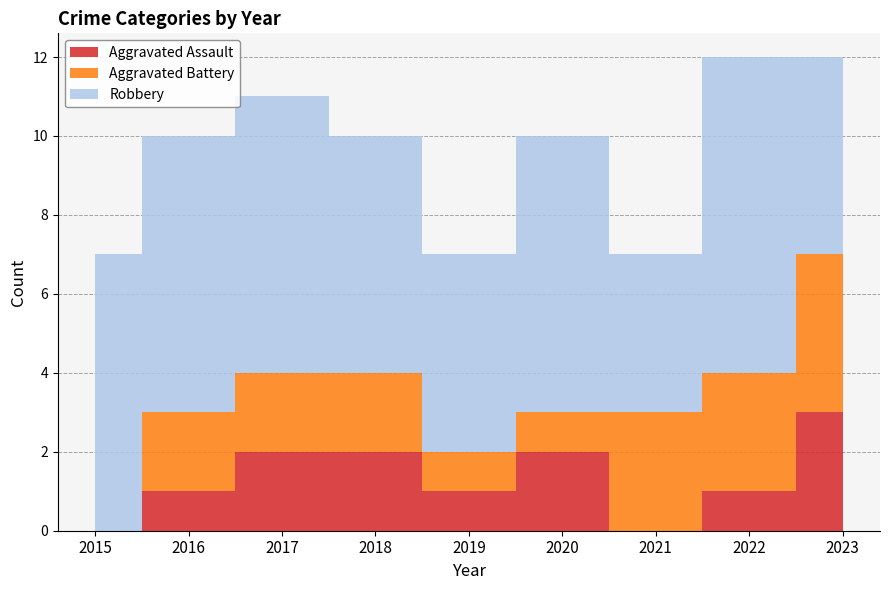

Reading left to right, transcribe all the data shown in this chart.

Aggravated Assault: 2015=0	2016=1	2017=2	2018=2	2019=1	2020=2	2021=0	2022=1	2023=3
Aggravated Battery: 2015=0	2016=2	2017=2	2018=2	2019=1	2020=1	2021=3	2022=3	2023=4
Robbery: 2015=7	2016=7	2017=7	2018=6	2019=5	2020=7	2021=4	2022=8	2023=5